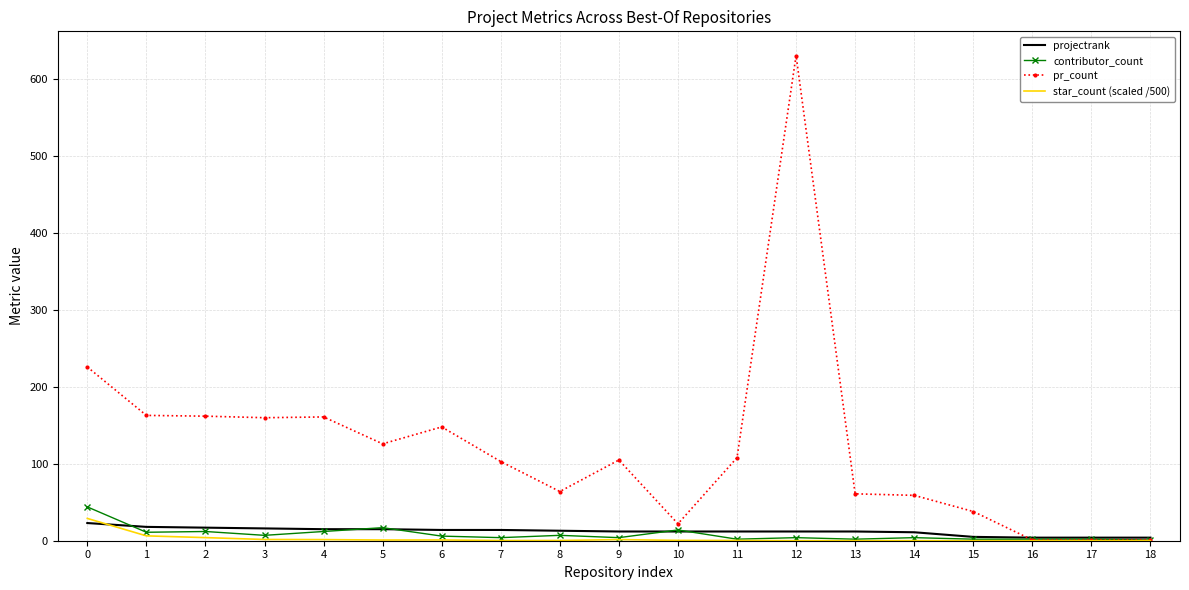

What is the maximum value shown in the chart?

631.0